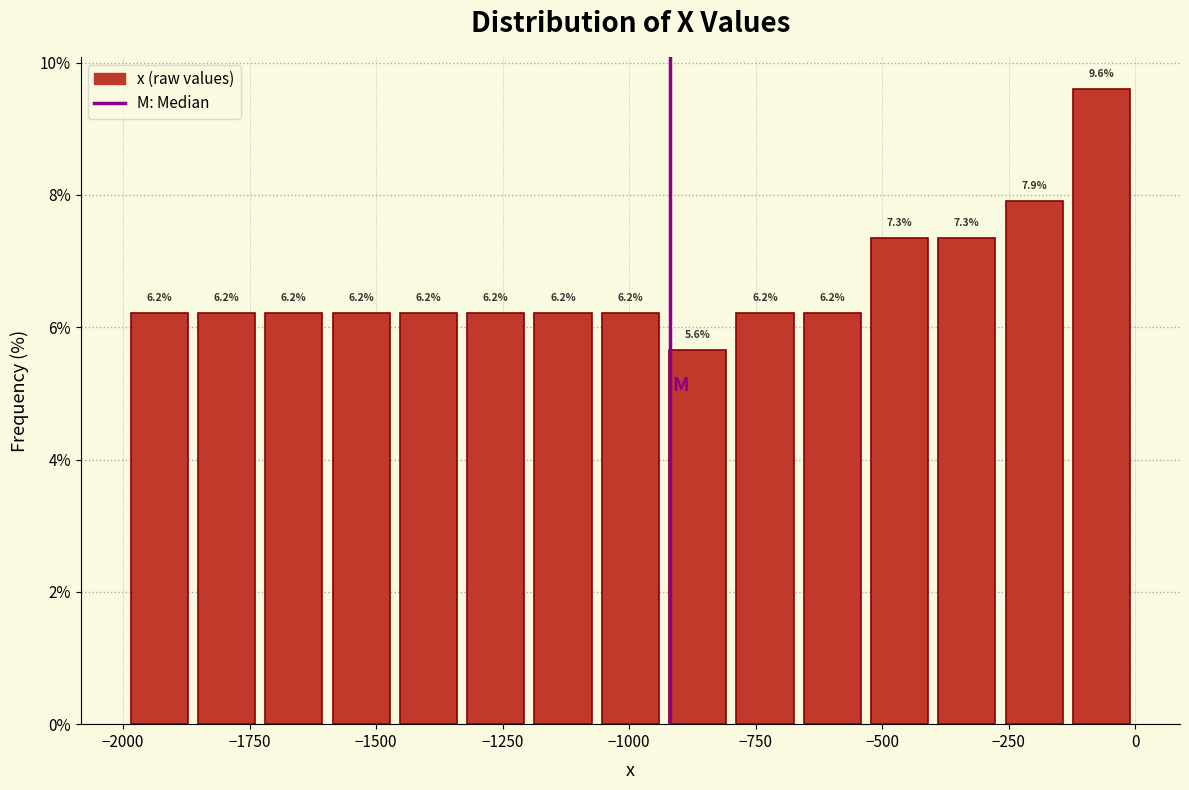

Around what value on the x-axis is the tallest bar? Give the approximate position of its centre, as read against the axis.

-50